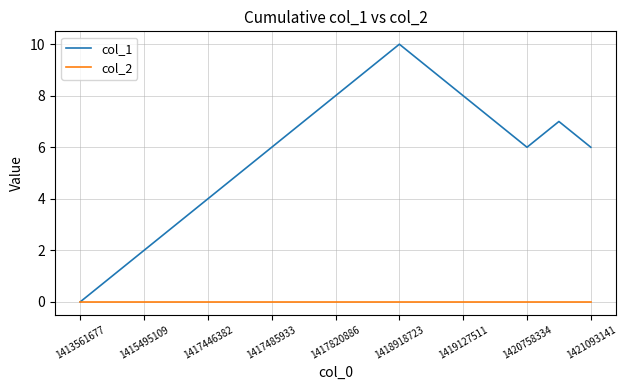

List the series in order of their overall mean, highest first.

col_1, col_2